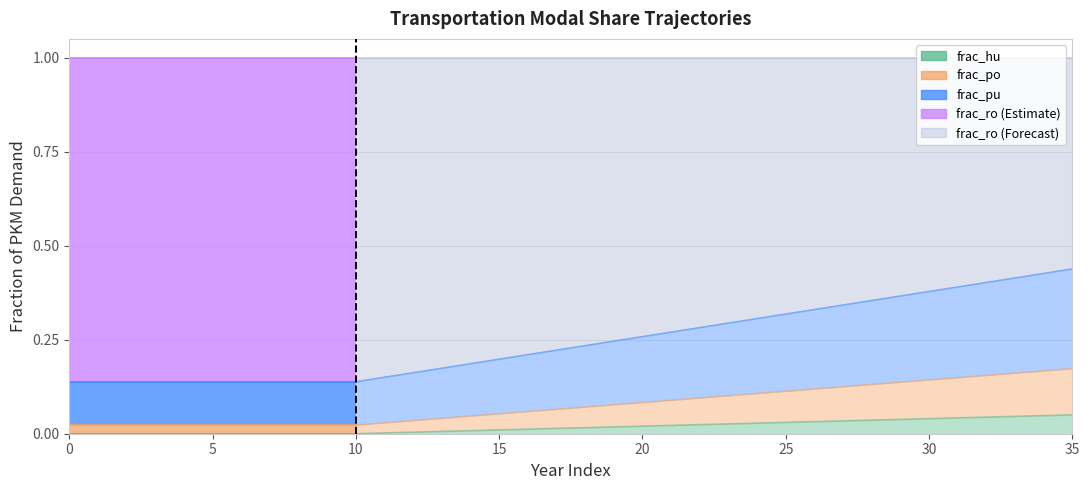

What is the difference between the maximum and minimum values in the frac_po series?

0.1